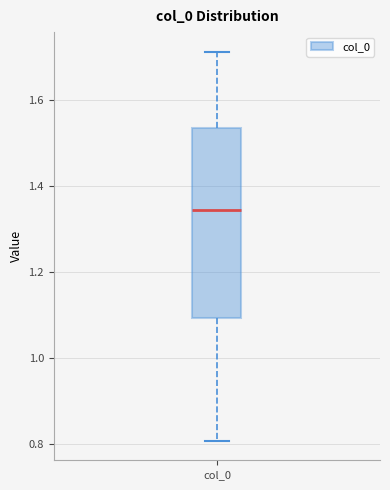

Transcribe this box plot: give where the median line is, the range the box spans, and where the two whiskers end, as read against the y-axis. The values are not printed on the chart, so give them approximately, as read against the axis.

median 1.34, box 1.10 to 1.54, whiskers 0.80 to 1.72